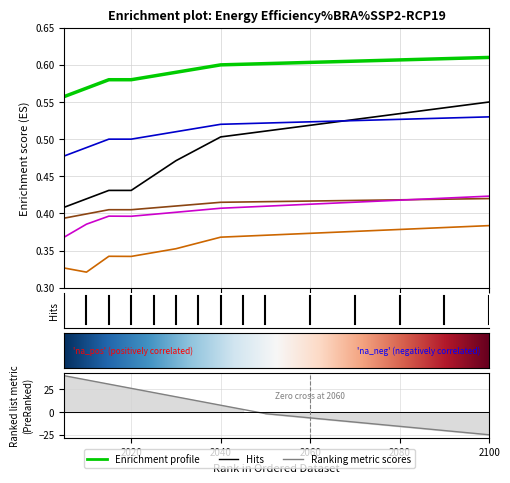

Count the number of categories in the chart.

15